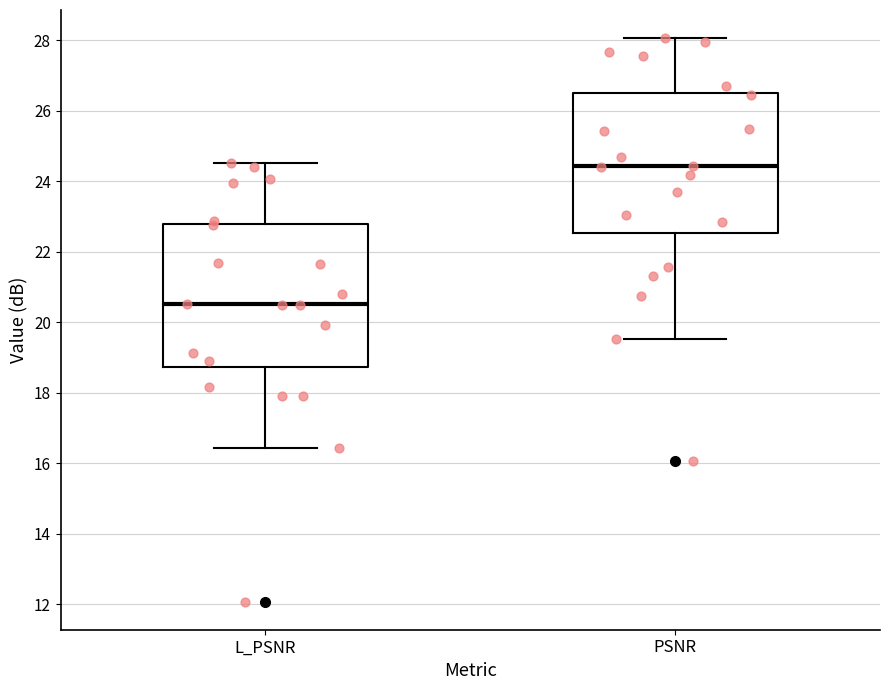

Reading left to right, read every box against the y-axis: the position of its median line, the range the box covers, and the ends of its whiskers. The values are not printed on the chart, so give them approximately, as read against the axis.

L_PSNR: median 20.6, box 18.8 to 22.8, whiskers 16.4 to 24.6
PSNR: median 24.4, box 22.6 to 26.6, whiskers 19.6 to 28.0